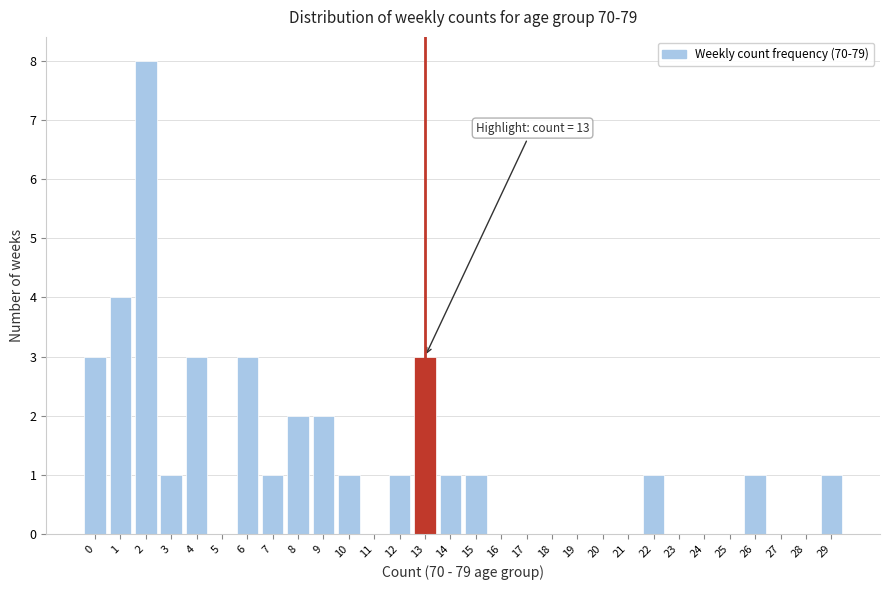

Reading left to right, extract all data points from this chart.

0=3	1=4	2=8	3=1	4=3	5=0	6=3	7=1	8=2	9=2	10=1	11=0	12=1	13=3	14=1	15=1	16=0	17=0	18=0	19=0	20=0	21=0	22=1	23=0	24=0	25=0	26=1	27=0	28=0	29=1